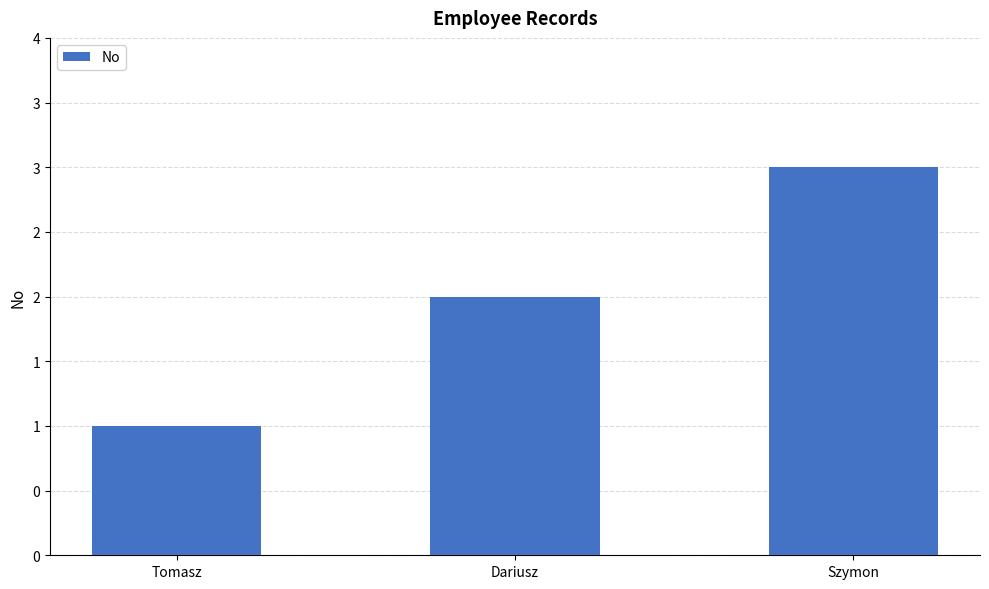

List the labels in order of value, smallest first.

Tomasz, Dariusz, Szymon